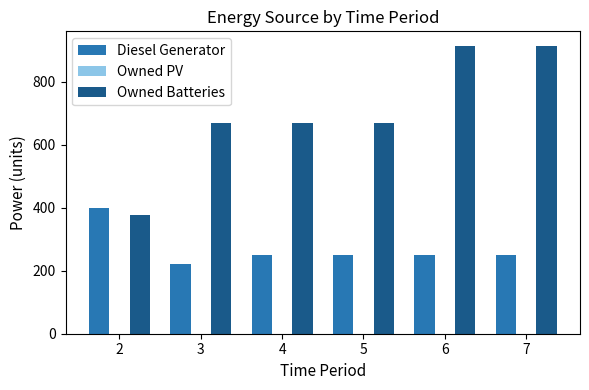

Count the number of data series in this chart.

2